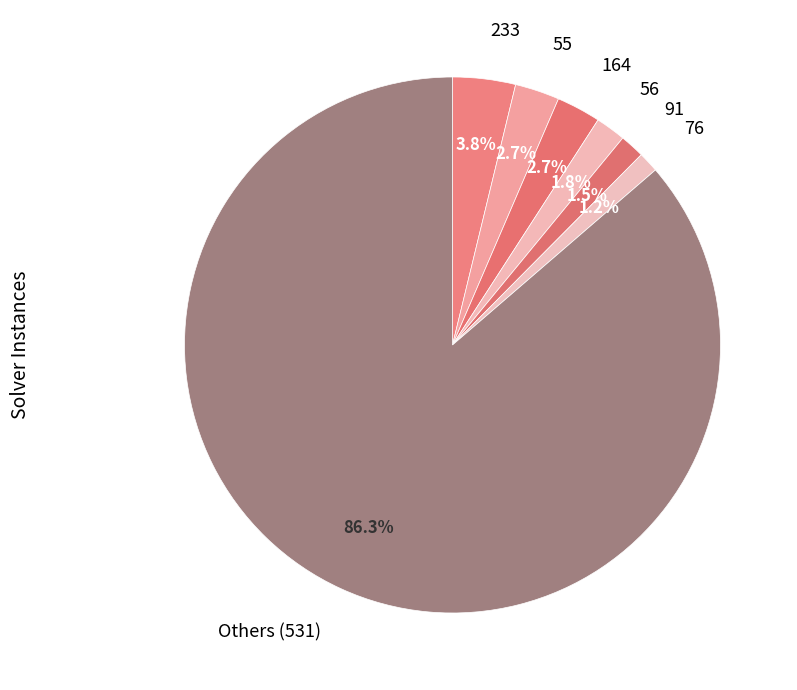

Does any single category account for the majority?

Yes